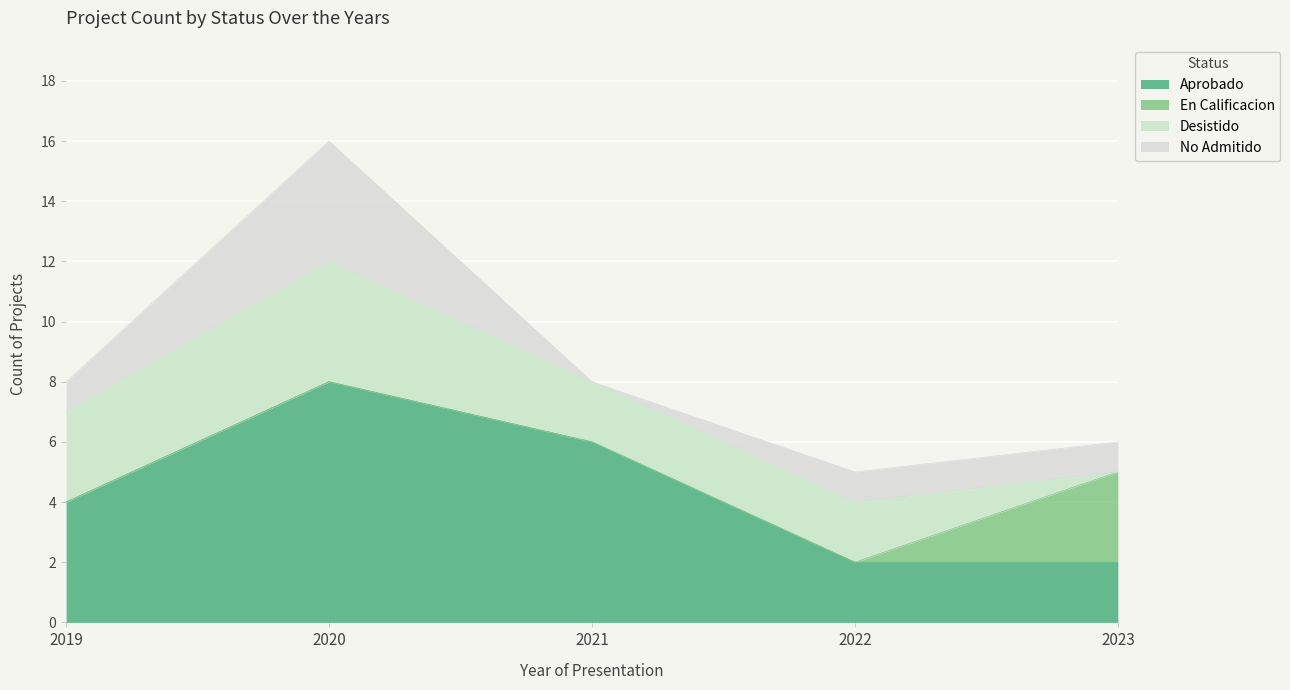

How many No Admitido values are between 1 and 2?

3